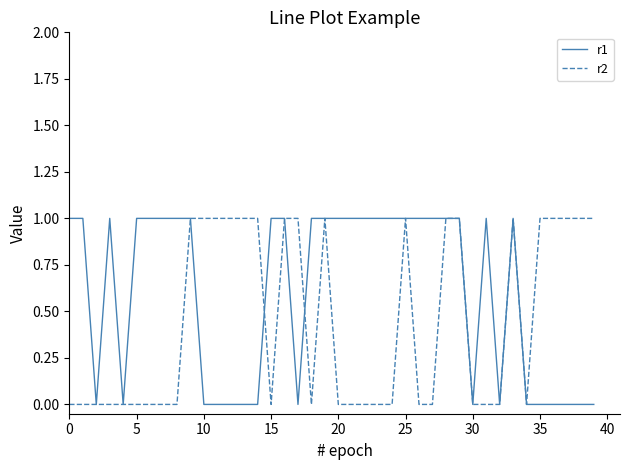

How many lines are shown in the chart?

2